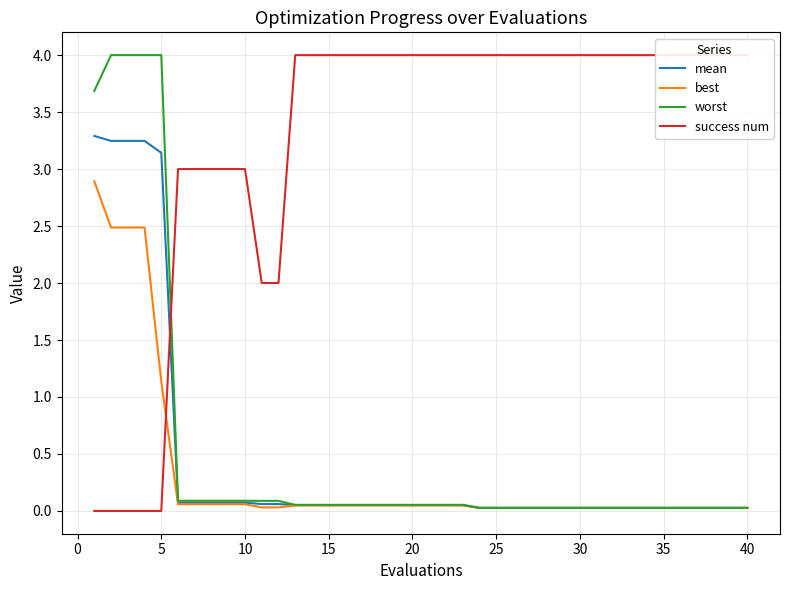

What is the difference between the maximum and second lowest values in the worst series?

4.0